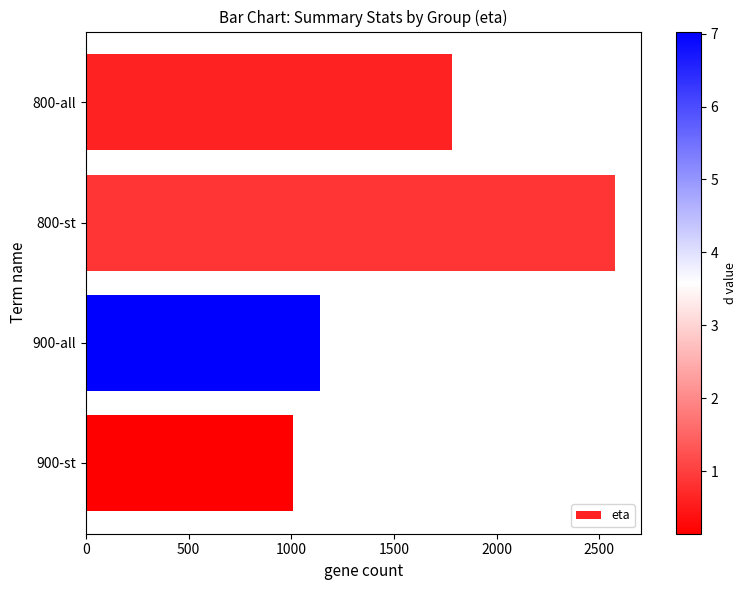

Between 800-all and 800-st, which is larger?

800-st